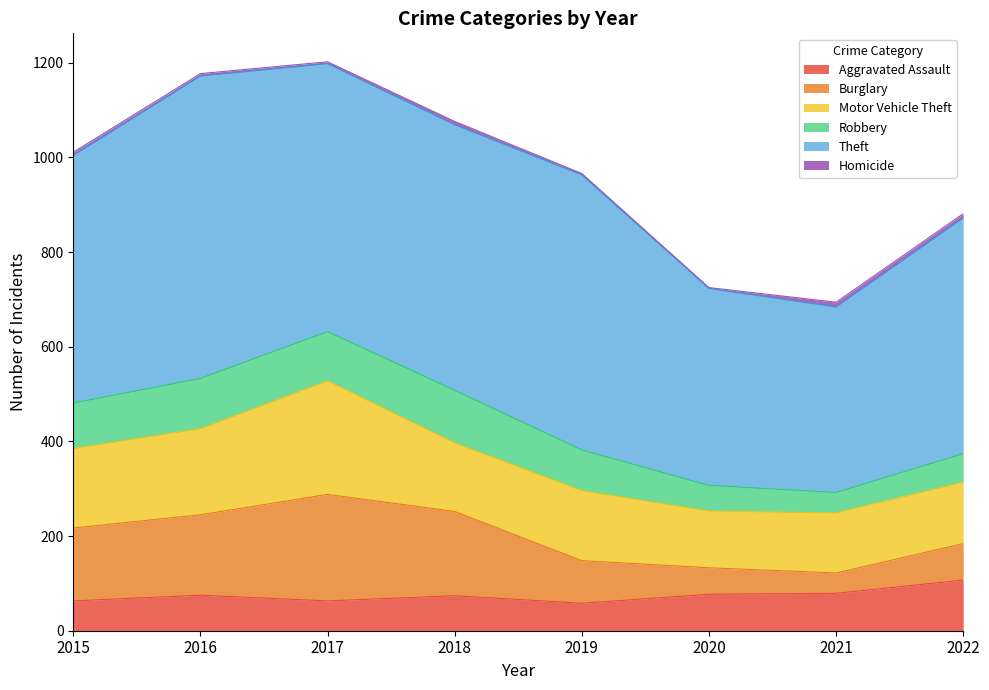

Reading left to right, what are all the values shown in this chart?

Aggravated Assault: 2015=63	2016=75	2017=63	2018=74	2019=58	2020=77	2021=79	2022=107
Burglary: 2015=154	2016=170	2017=225	2018=178	2019=90	2020=56	2021=43	2022=77
Motor Vehicle Theft: 2015=168	2016=182	2017=240	2018=145	2019=148	2020=120	2021=127	2022=130
Robbery: 2015=96	2016=106	2017=104	2018=111	2019=86	2020=54	2021=43	2022=60
Theft: 2015=523	2016=639	2017=566	2018=561	2019=581	2020=416	2021=392	2022=498
Homicide: 2015=7	2016=5	2017=4	2018=7	2019=3	2020=2	2021=10	2022=9